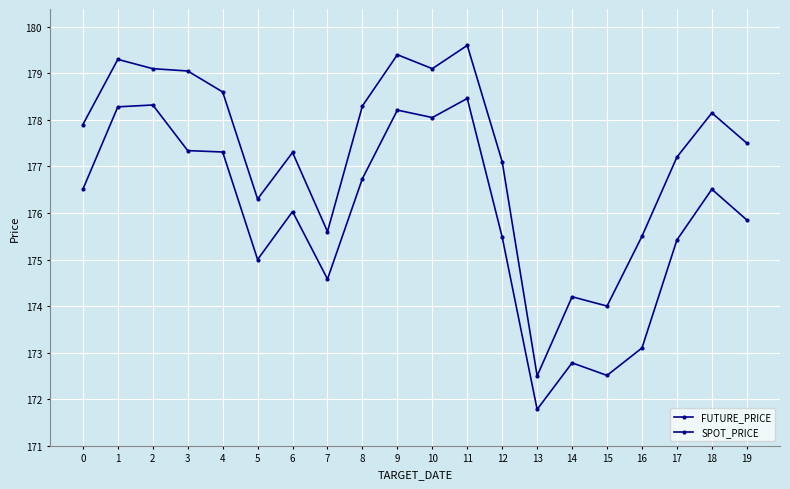

How many values in the FUTURE_PRICE series are below 177?

6